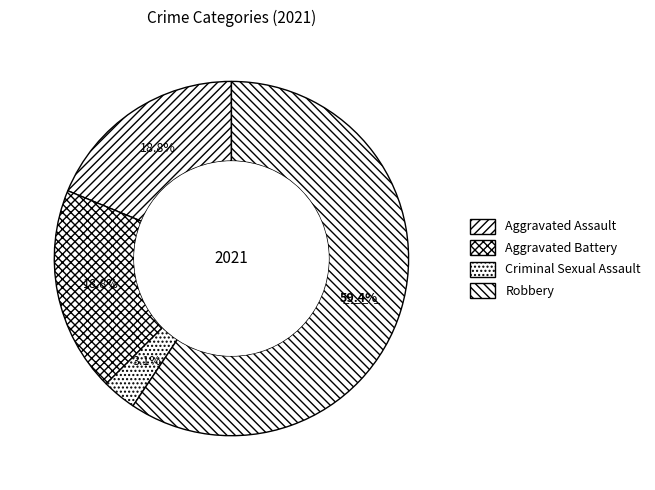

What percentage is the Criminal Sexual Assault slice, to the nearest percent?

3%